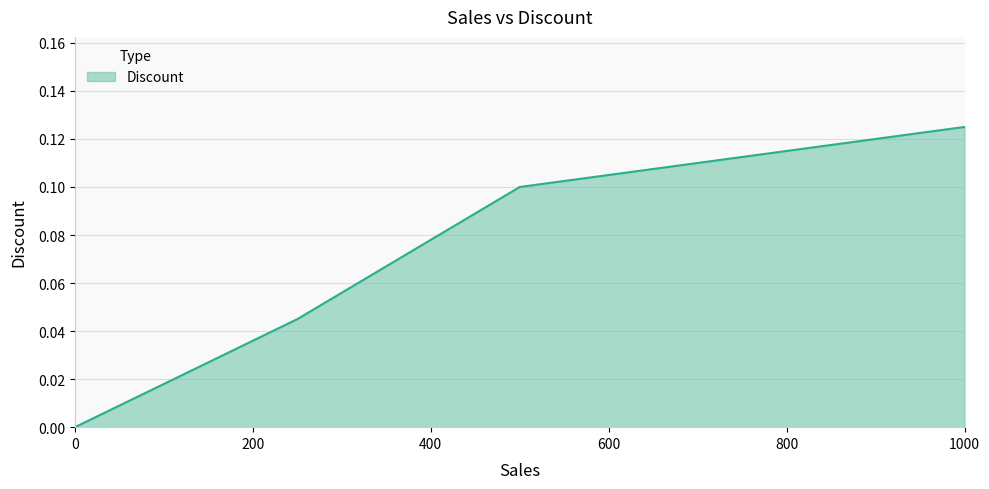

What is the sum of all values?

0.3